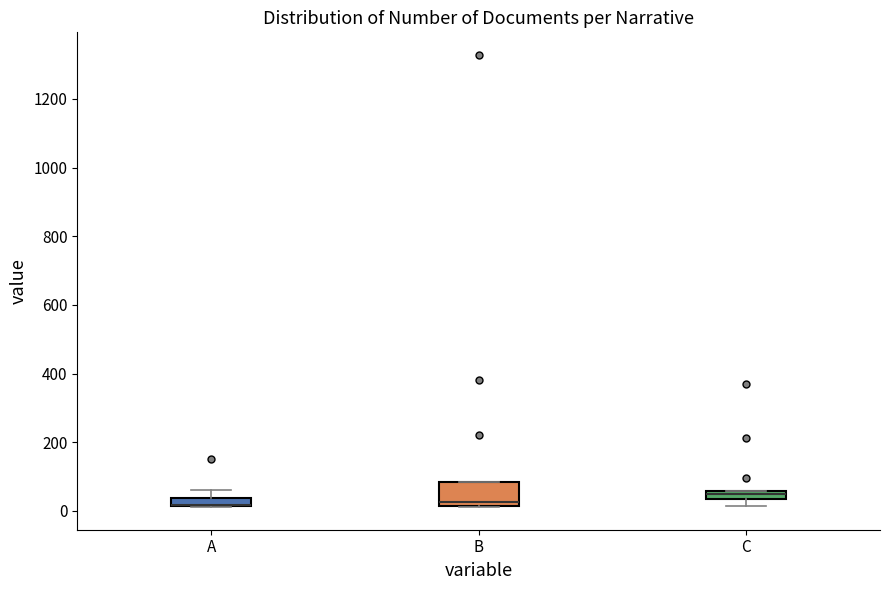

Where is the lower edge of the box for B on the y-axis? The values are not printed on the chart, so give them approximately, as read against the axis.

20